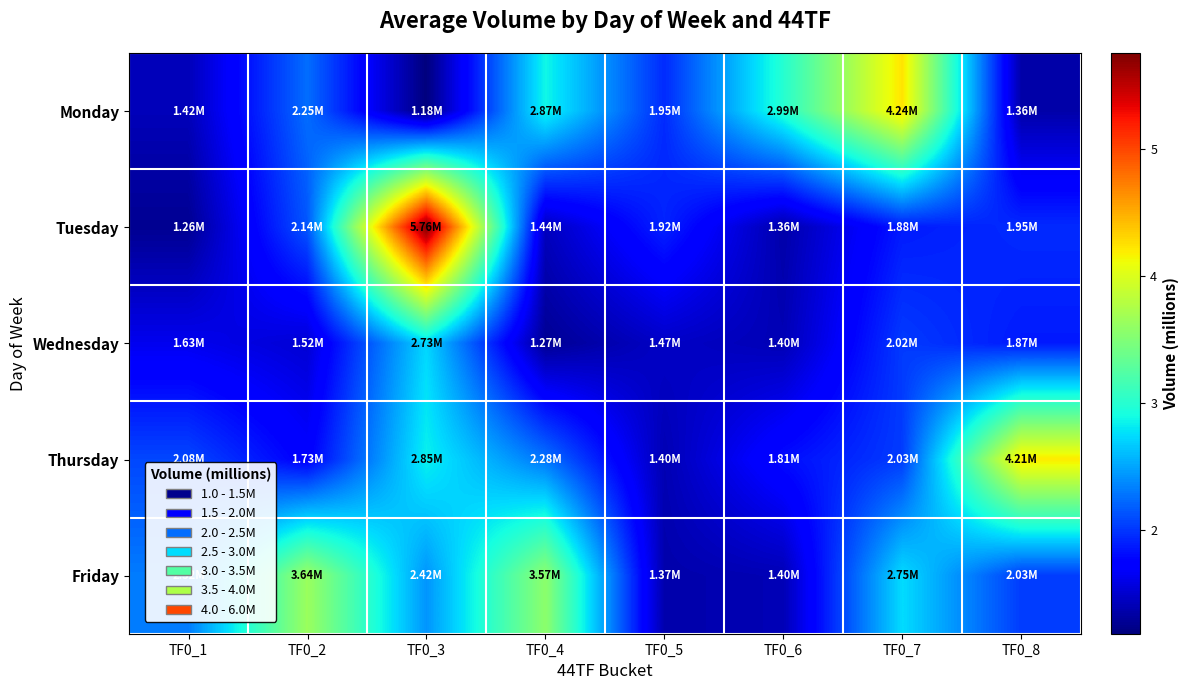

At which category is the sum across all series the highest?

TF0_3